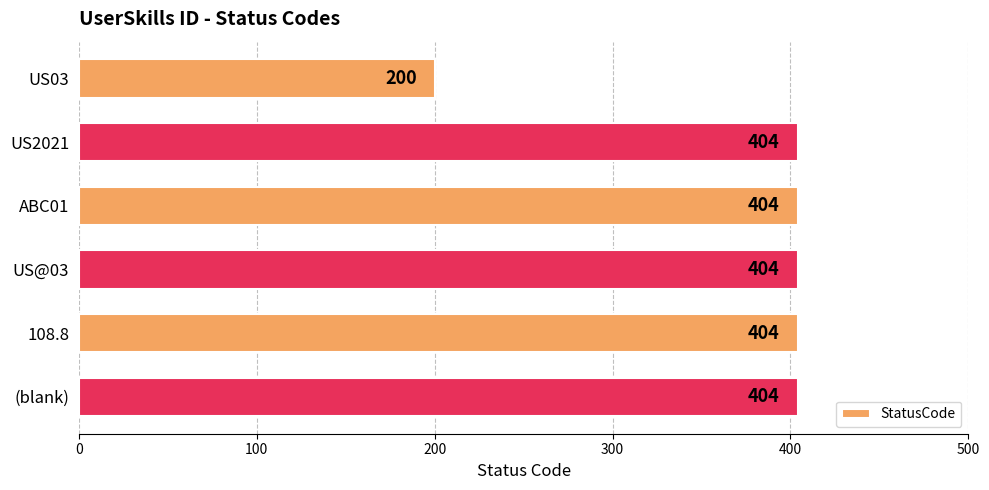

What is the difference between the second highest and minimum values?

204